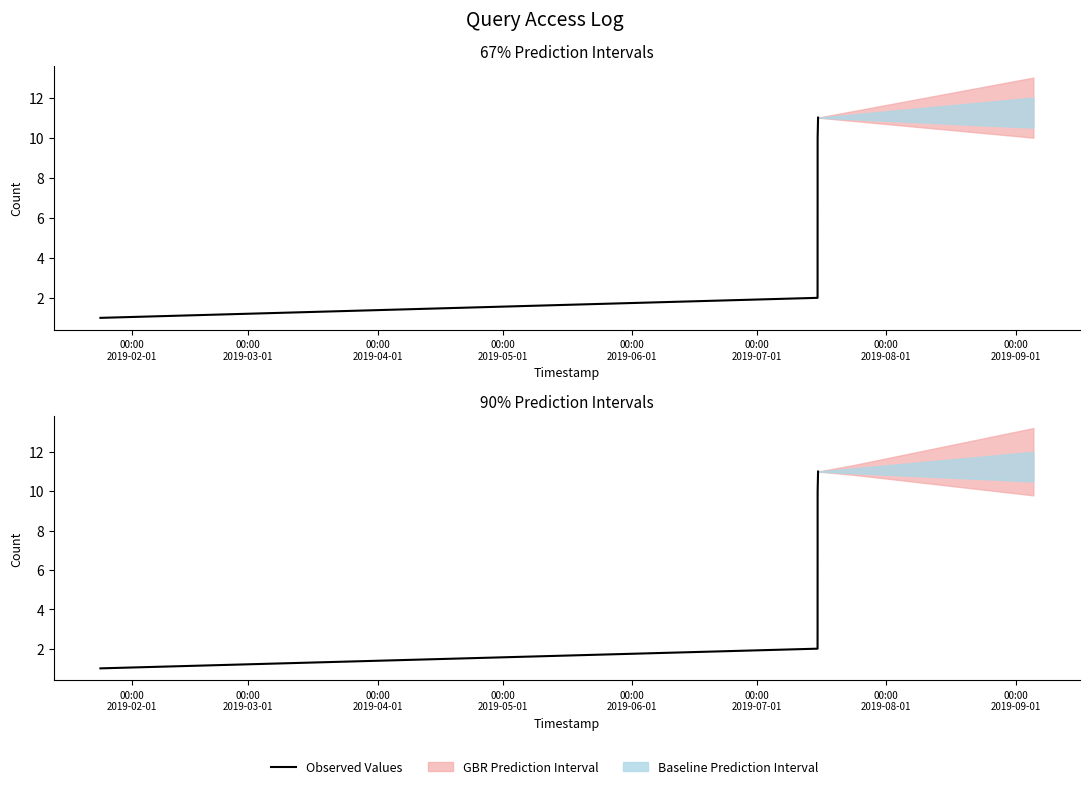

At which category does the chart reach its minimum across all series?

00:00
2019-02-01